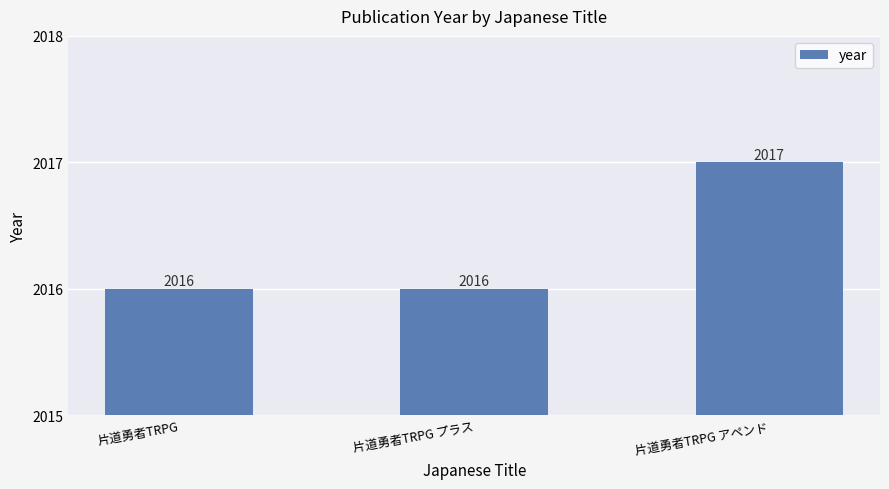

What is the label of the 3rd bar from the left?

片道勇者TRPG アペンド